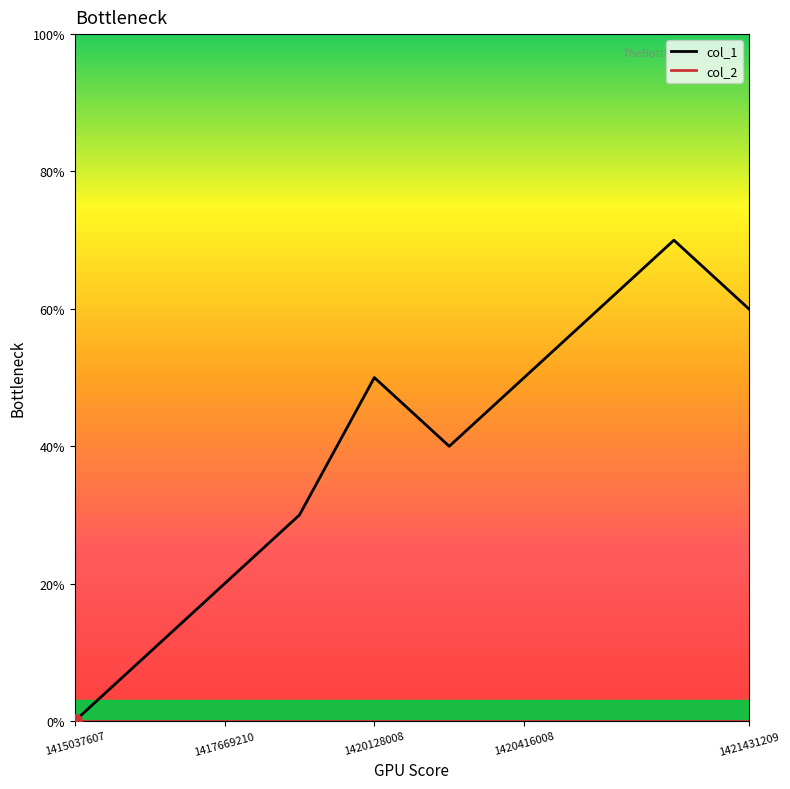

Is this an area chart (filled region under the line)?

No